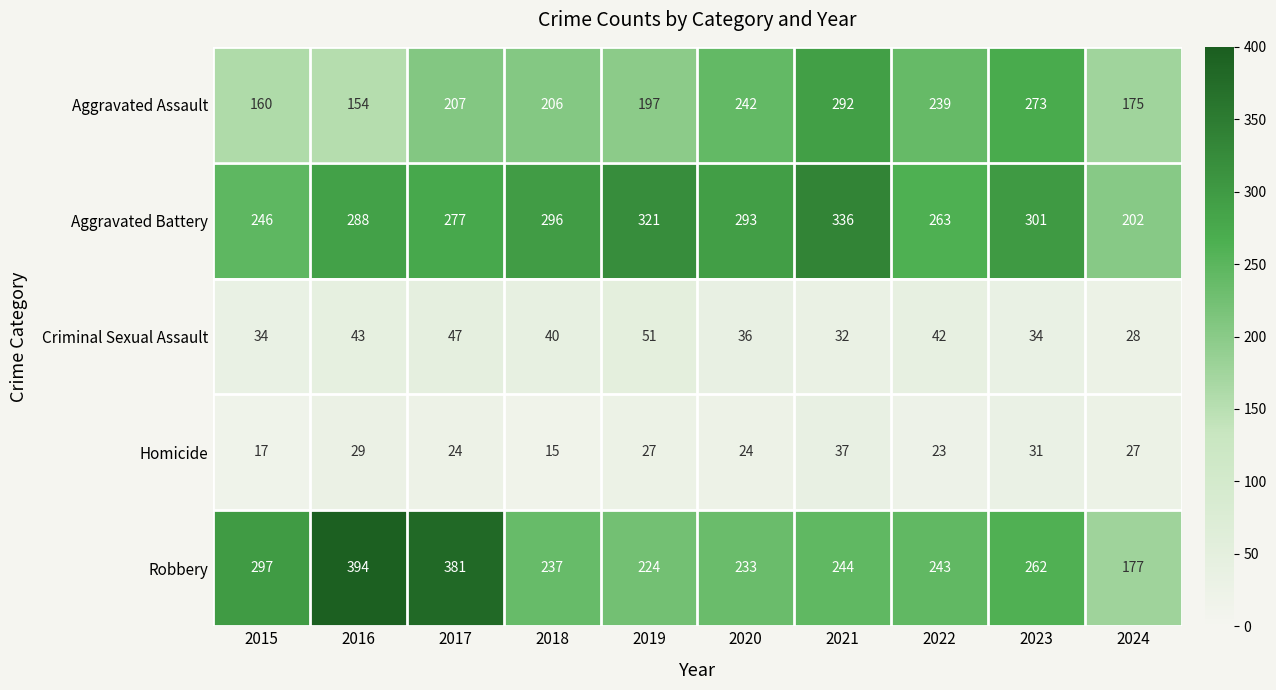

What is the sum of the Aggravated Battery values at 2020 and 2016?

581